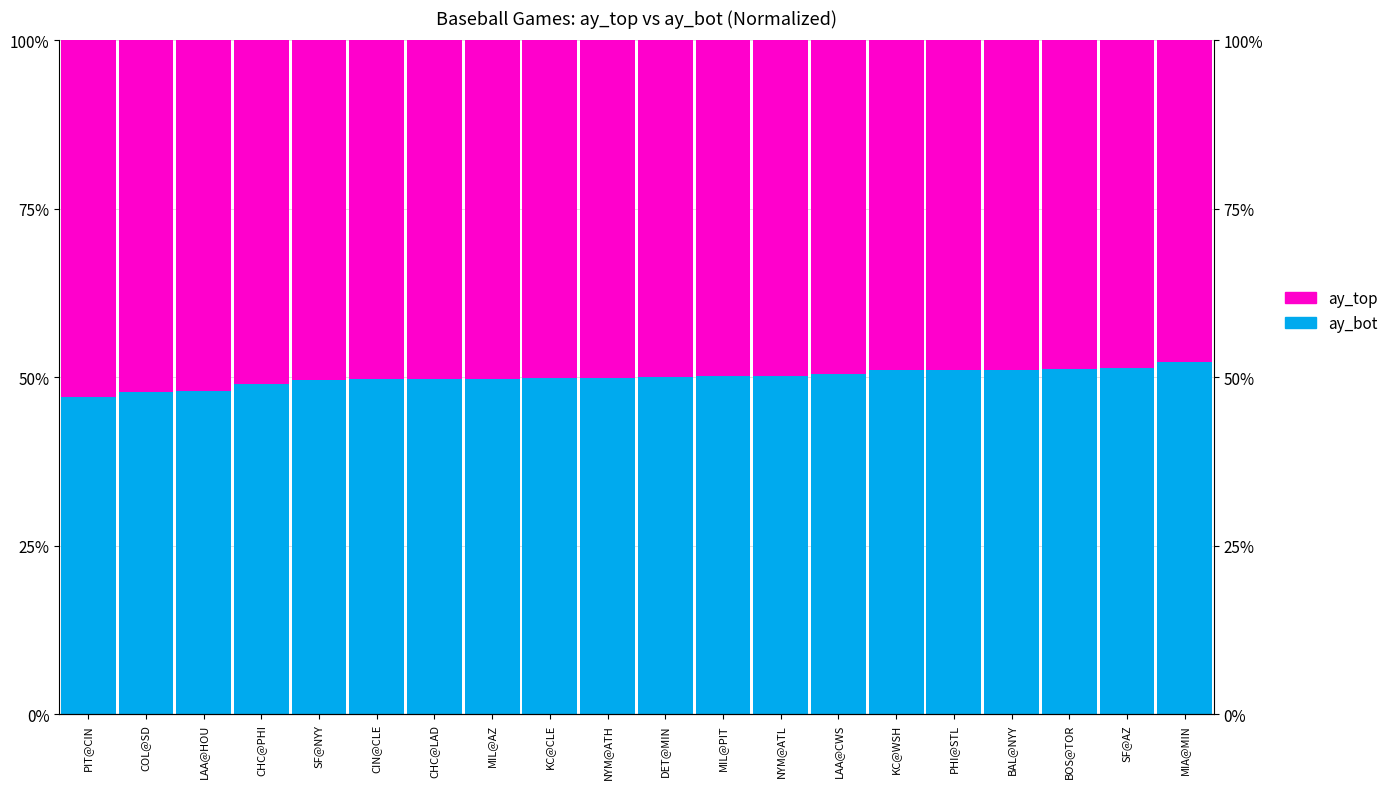

Reading left to right, extract all data points from this chart.

ay_bot: PIT@CIN=47.2	COL@SD=47.8	LAA@HOU=48.0	CHC@PHI=49.1	SF@NYY=49.6	CIN@CLE=49.7	CHC@LAD=49.8	MIL@AZ=49.8	KC@CLE=49.9	NYM@ATH=49.9	DET@MIN=50.0	MIL@PIT=50.2	NYM@ATL=50.2	LAA@CWS=50.5	KC@WSH=51.1	PHI@STL=51.1	BAL@NYY=51.1	BOS@TOR=51.2	SF@AZ=51.5	MIA@MIN=52.3
ay_top: PIT@CIN=52.8	COL@SD=52.2	LAA@HOU=52.0	CHC@PHI=50.9	SF@NYY=50.4	CIN@CLE=50.3	CHC@LAD=50.2	MIL@AZ=50.2	KC@CLE=50.1	NYM@ATH=50.1	DET@MIN=50.0	MIL@PIT=49.8	NYM@ATL=49.8	LAA@CWS=49.5	KC@WSH=48.9	PHI@STL=48.9	BAL@NYY=48.9	BOS@TOR=48.8	SF@AZ=48.5	MIA@MIN=47.7